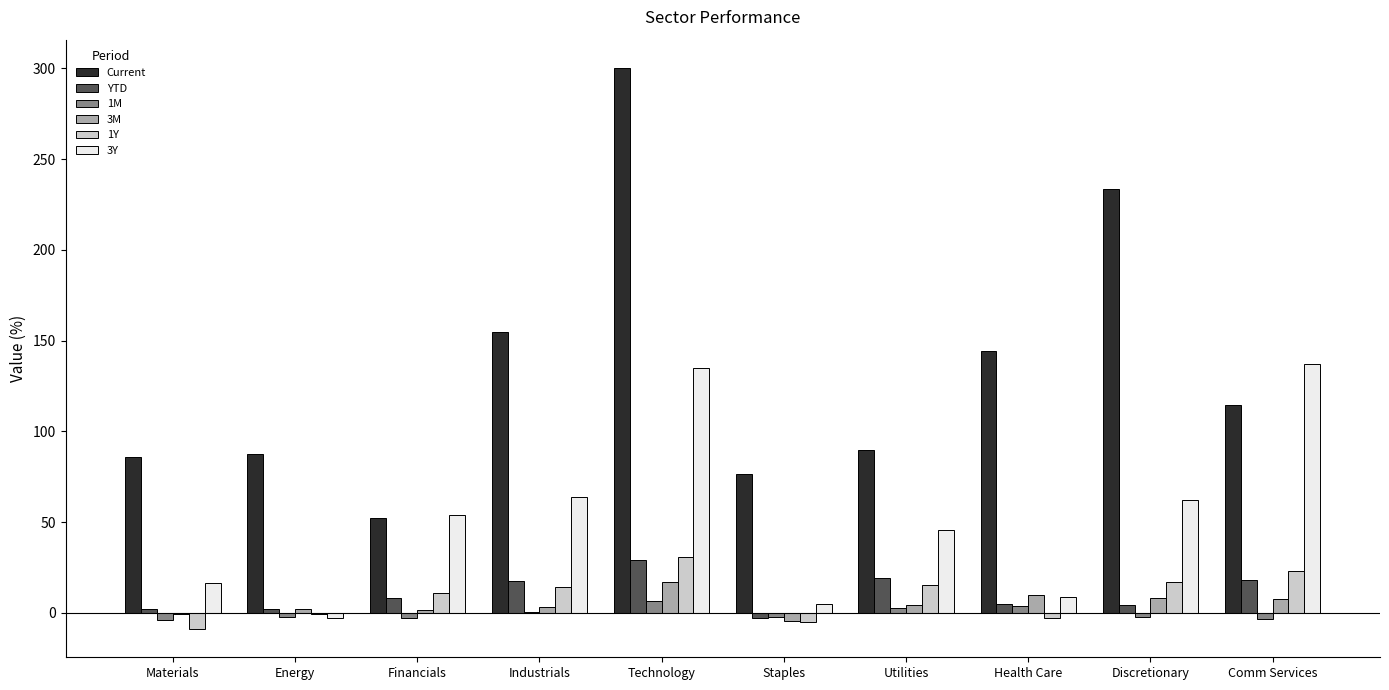

Is the value of Current at Discretionary greater than the value of 3M at Discretionary?

Yes